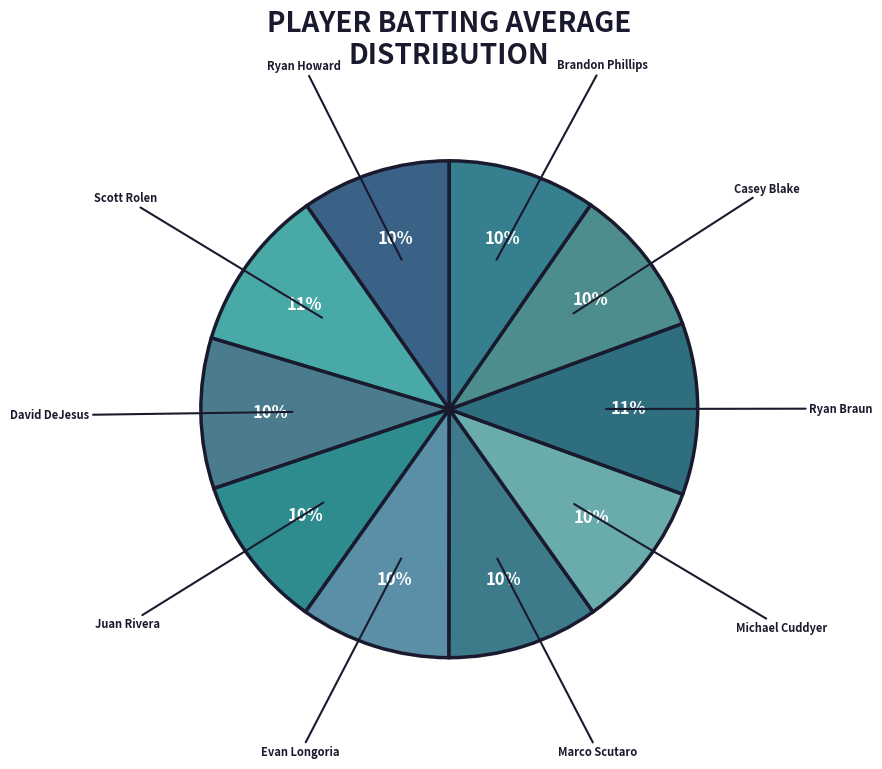

Count the number of slices in the pie.

10